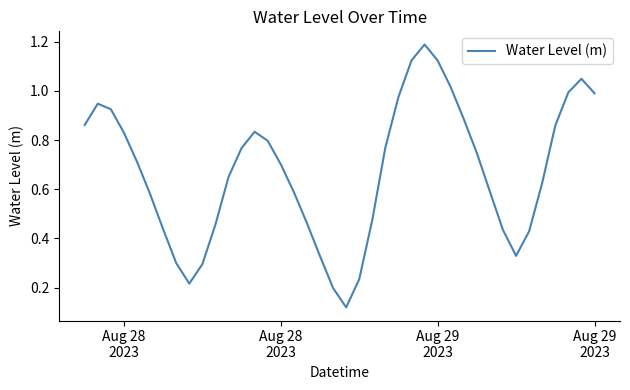

What is the greatest value displayed?

1.2